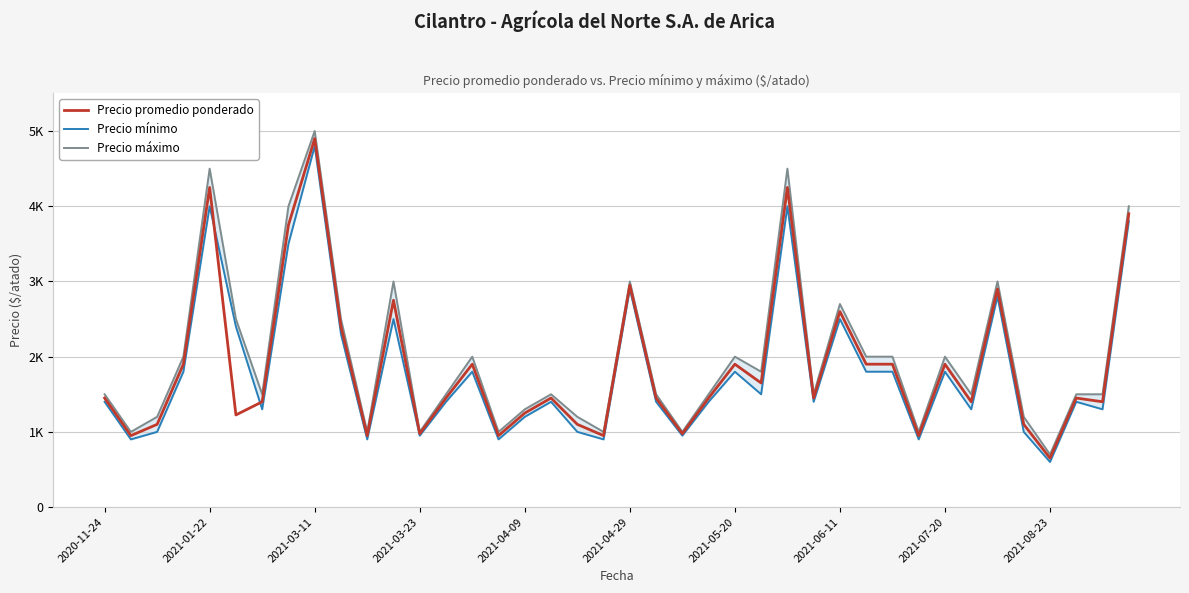

What is the maximum value for Precio mínimo?

4800